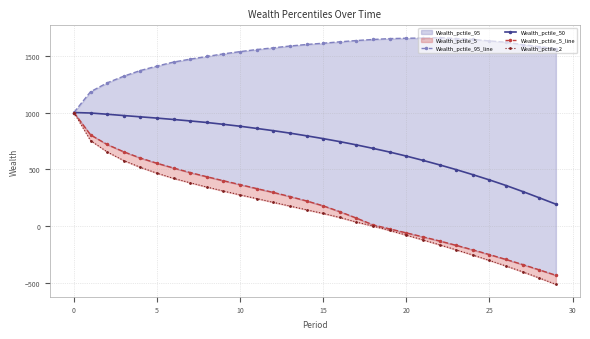

Is it true that Wealth_pctile_5_line equals -387.3 at 28?

True